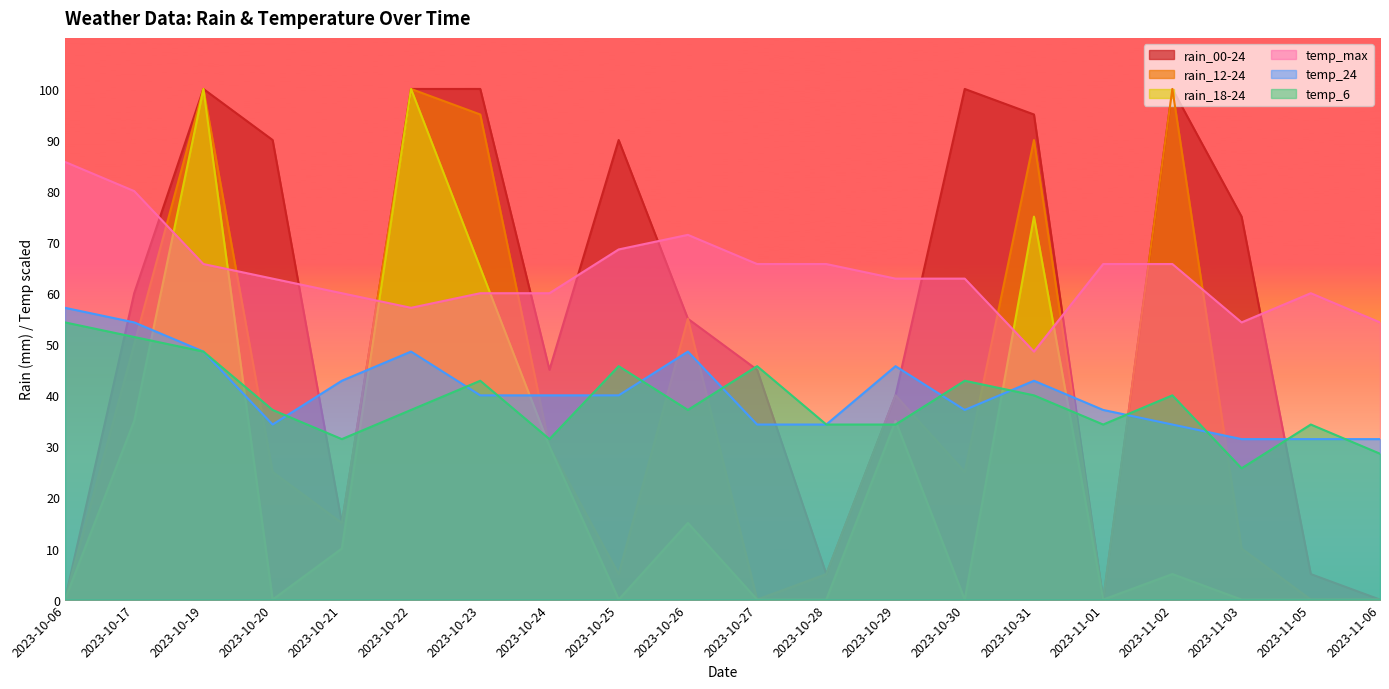

Reading left to right, extract all data points from this chart.

rain_00-24: 2023-10-06=0.0	2023-10-17=60.0	2023-10-19=100.0	2023-10-20=90.0	2023-10-21=15.0	2023-10-22=100.0	2023-10-23=100.0	2023-10-24=45.0	2023-10-25=90.0	2023-10-26=55.0	2023-10-27=45.0	2023-10-28=5.0	2023-10-29=40.0	2023-10-30=100.0	2023-10-31=95.0	2023-11-01=0.0	2023-11-02=100.0	2023-11-03=75.0	2023-11-05=5.0	2023-11-06=0.0
rain_12-24: 2023-10-06=0.0	2023-10-17=50.0	2023-10-19=100.0	2023-10-20=25.0	2023-10-21=15.0	2023-10-22=100.0	2023-10-23=95.0	2023-10-24=30.0	2023-10-25=5.0	2023-10-26=55.0	2023-10-27=0.0	2023-10-28=5.0	2023-10-29=40.0	2023-10-30=25.0	2023-10-31=90.0	2023-11-01=0.0	2023-11-02=100.0	2023-11-03=10.0	2023-11-05=0.0	2023-11-06=0.0
rain_18-24: 2023-10-06=0.0	2023-10-17=35.0	2023-10-19=100.0	2023-10-20=0.0	2023-10-21=10.0	2023-10-22=100.0	2023-10-23=65.0	2023-10-24=30.0	2023-10-25=0.0	2023-10-26=15.0	2023-10-27=0.0	2023-10-28=0.0	2023-10-29=35.0	2023-10-30=0.0	2023-10-31=75.0	2023-11-01=0.0	2023-11-02=5.0	2023-11-03=0.0	2023-11-05=0.0	2023-11-06=0.0
temp_6: 2023-10-06=54.3	2023-10-17=51.4	2023-10-19=48.6	2023-10-20=37.1	2023-10-21=31.4	2023-10-22=37.1	2023-10-23=42.9	2023-10-24=31.4	2023-10-25=45.7	2023-10-26=37.1	2023-10-27=45.7	2023-10-28=34.3	2023-10-29=34.3	2023-10-30=42.9	2023-10-31=40.0	2023-11-01=34.3	2023-11-02=40.0	2023-11-03=25.7	2023-11-05=34.3	2023-11-06=28.6
temp_max: 2023-10-06=85.7	2023-10-17=80.0	2023-10-19=65.7	2023-10-20=62.9	2023-10-21=60.0	2023-10-22=57.1	2023-10-23=60.0	2023-10-24=60.0	2023-10-25=68.6	2023-10-26=71.4	2023-10-27=65.7	2023-10-28=65.7	2023-10-29=62.9	2023-10-30=62.9	2023-10-31=48.6	2023-11-01=65.7	2023-11-02=65.7	2023-11-03=54.3	2023-11-05=60.0	2023-11-06=54.3
temp_24: 2023-10-06=57.1	2023-10-17=54.3	2023-10-19=48.6	2023-10-20=34.3	2023-10-21=42.9	2023-10-22=48.6	2023-10-23=40.0	2023-10-24=40.0	2023-10-25=40.0	2023-10-26=48.6	2023-10-27=34.3	2023-10-28=34.3	2023-10-29=45.7	2023-10-30=37.1	2023-10-31=42.9	2023-11-01=37.1	2023-11-02=34.3	2023-11-03=31.4	2023-11-05=31.4	2023-11-06=31.4